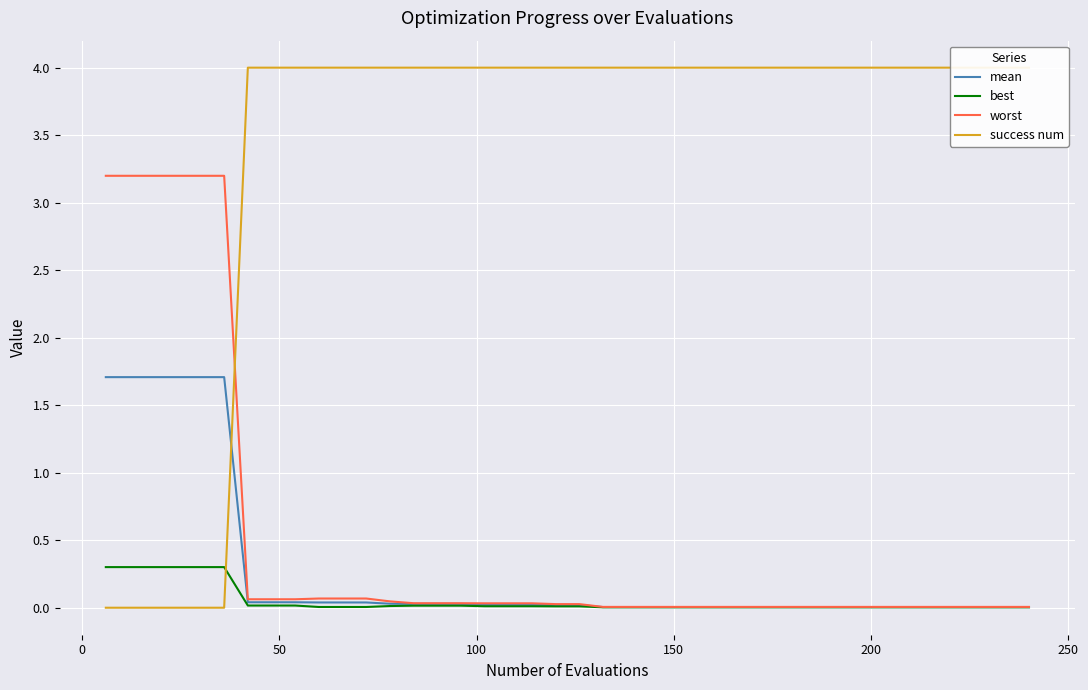

How many lines are shown in the chart?

4